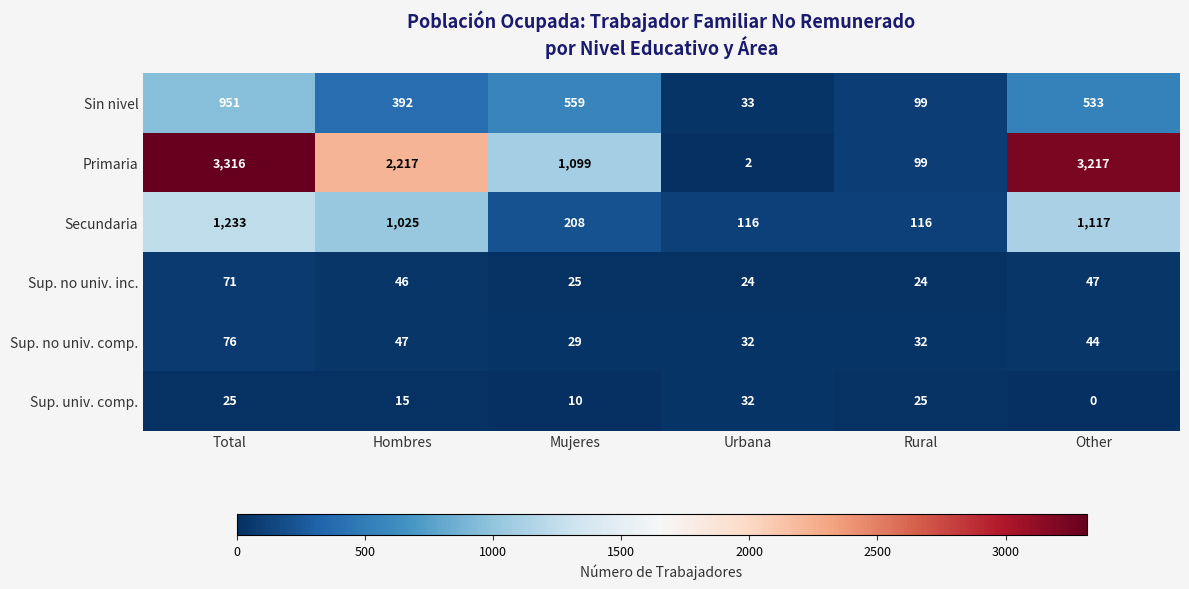

Where is Primaria nearest to the value 1659?

Hombres